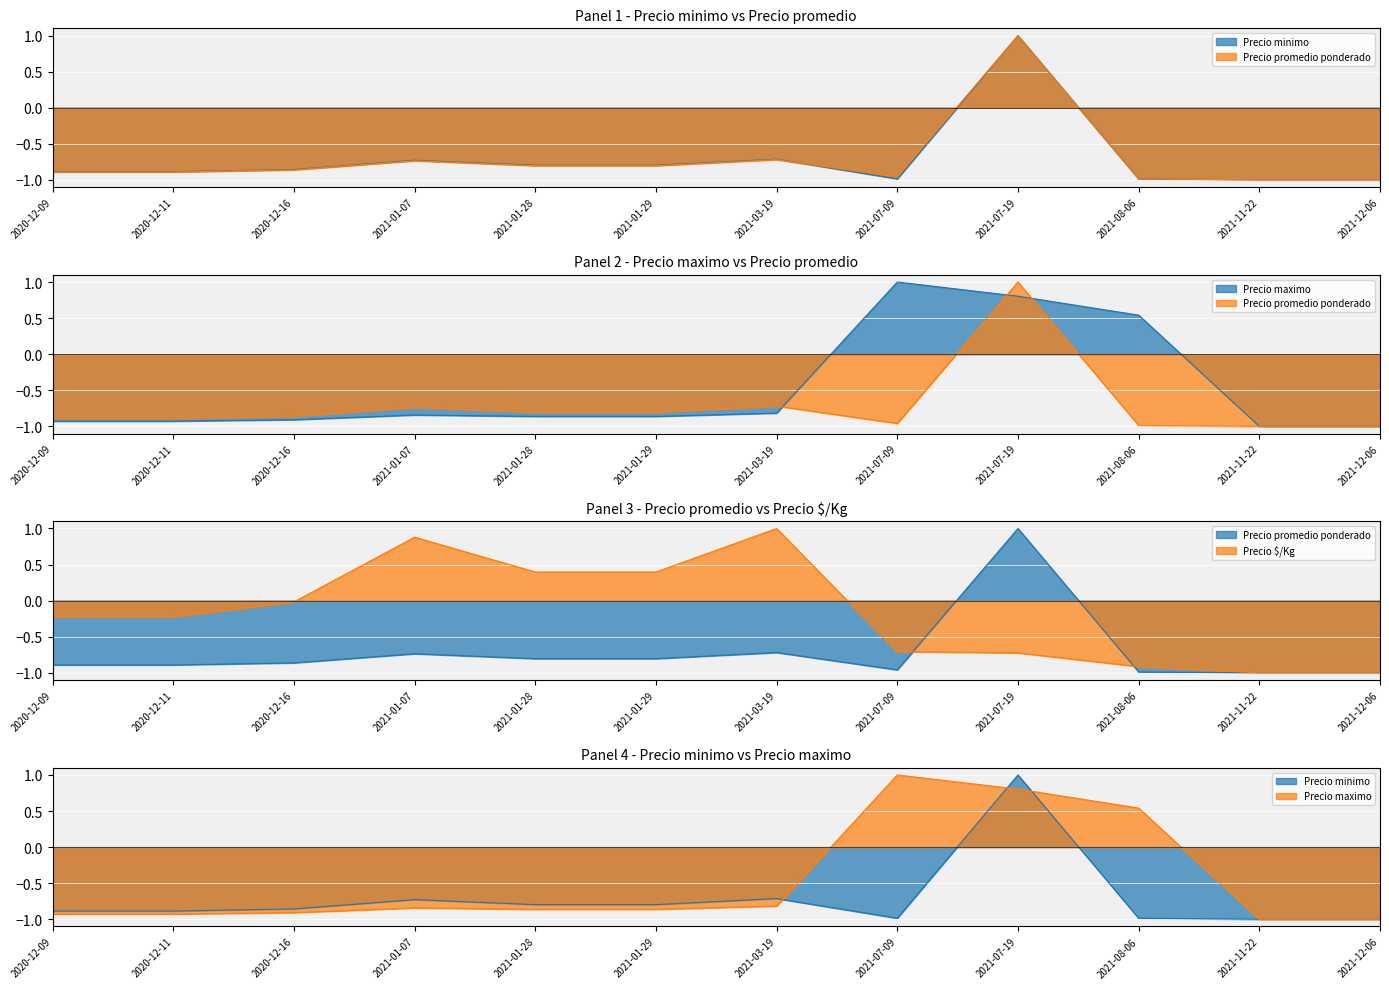

How many data points in Precio maximo are above 0?

3